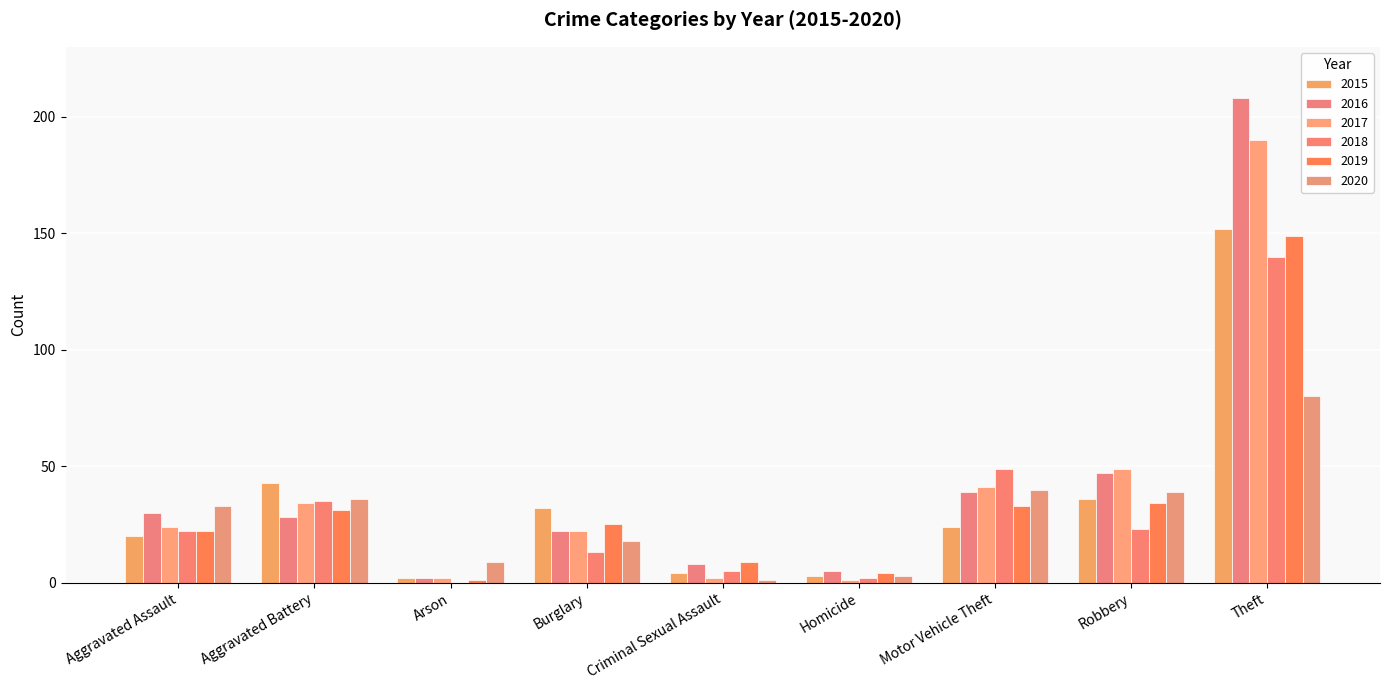

Is it true that 2019 equals 9 at Criminal Sexual Assault?

True